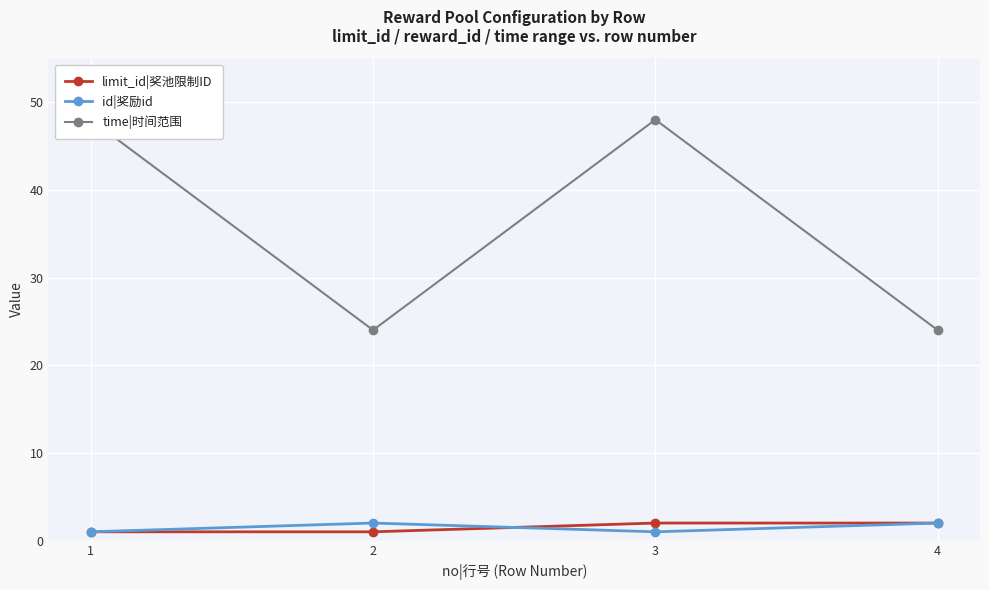

Reading right to left, transcribe all the data shown in this chart.

limit_id|奖池限制ID: 4=2	3=2	2=1	1=1
id|奖励id: 4=2	3=1	2=2	1=1
time|时间范围: 4=24	3=48	2=24	1=48